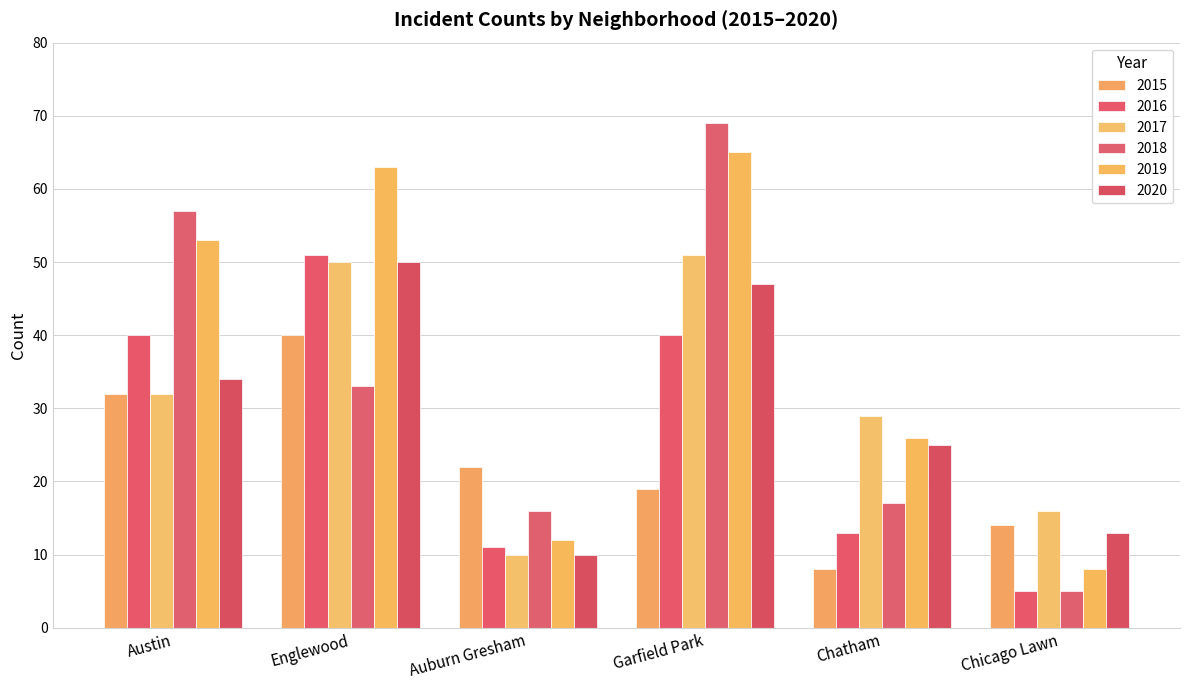

True or false: 2019 has a value of 65 at Garfield Park.

True